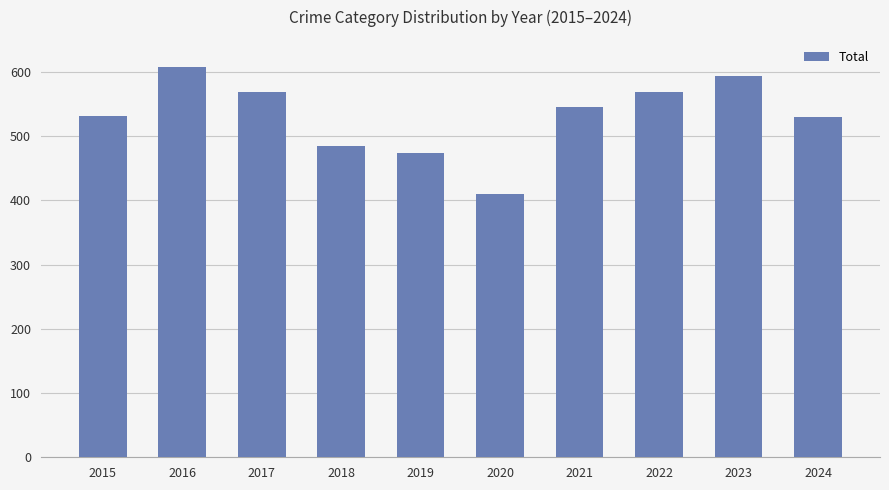

What is the sum of all values?

5315